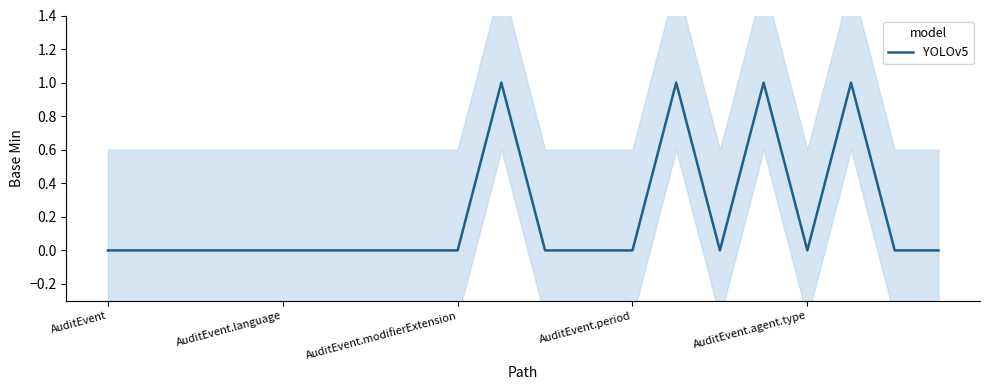

How many points are lower than both their immediate neighbors (excluding endpoints)?

2